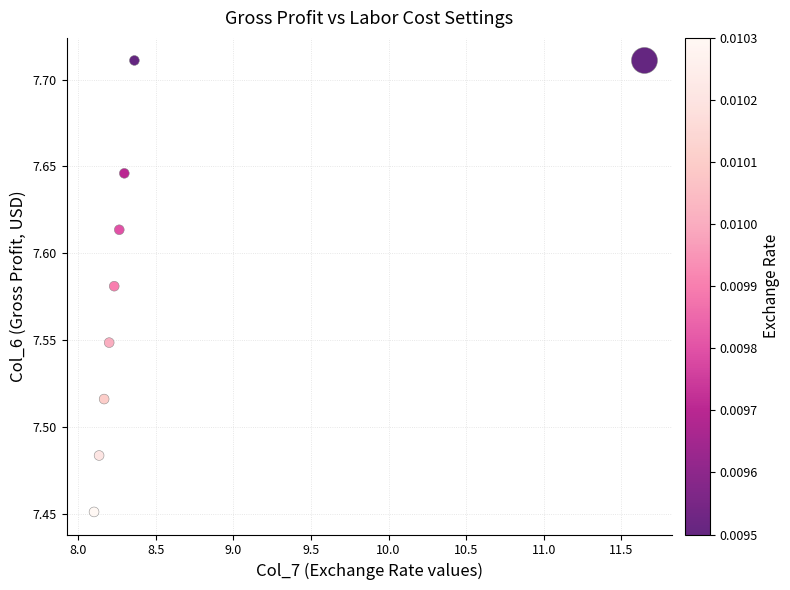

What is the average X value?

8.6